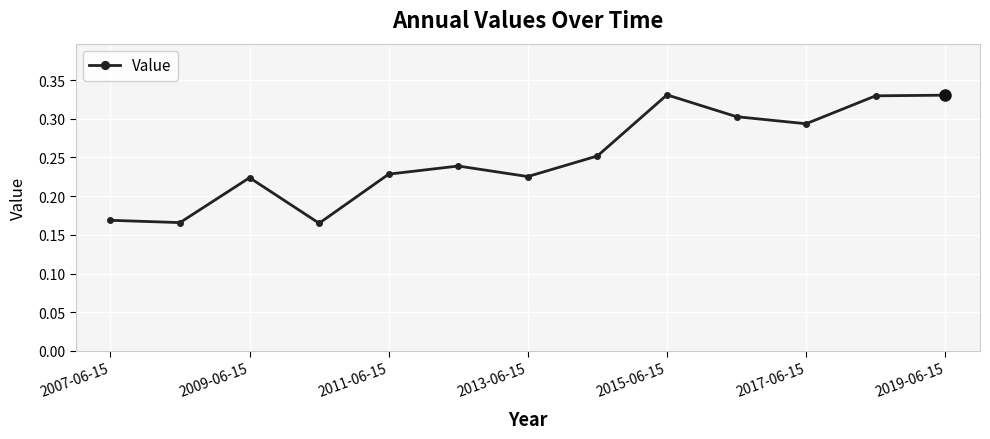

How many values are between 0 and 1?

13